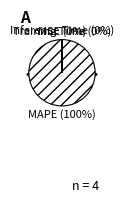

What is the largest slice in the pie chart?

MAPE